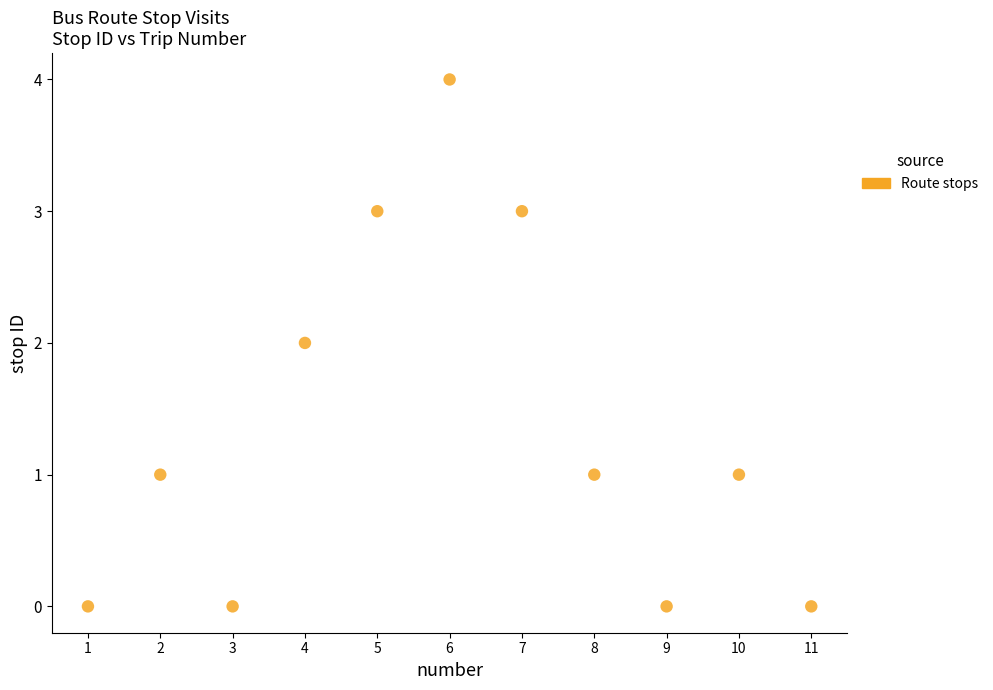

What is the average X value?

6